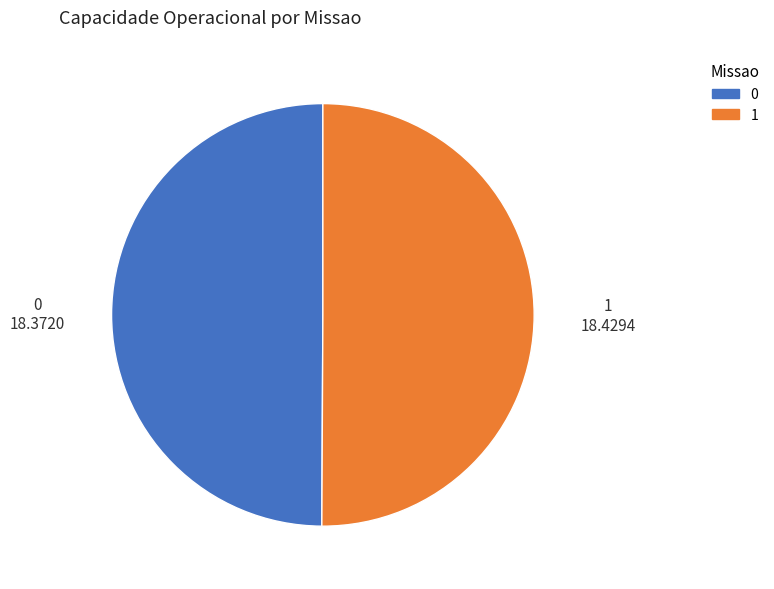

Count the number of slices in the pie.

2